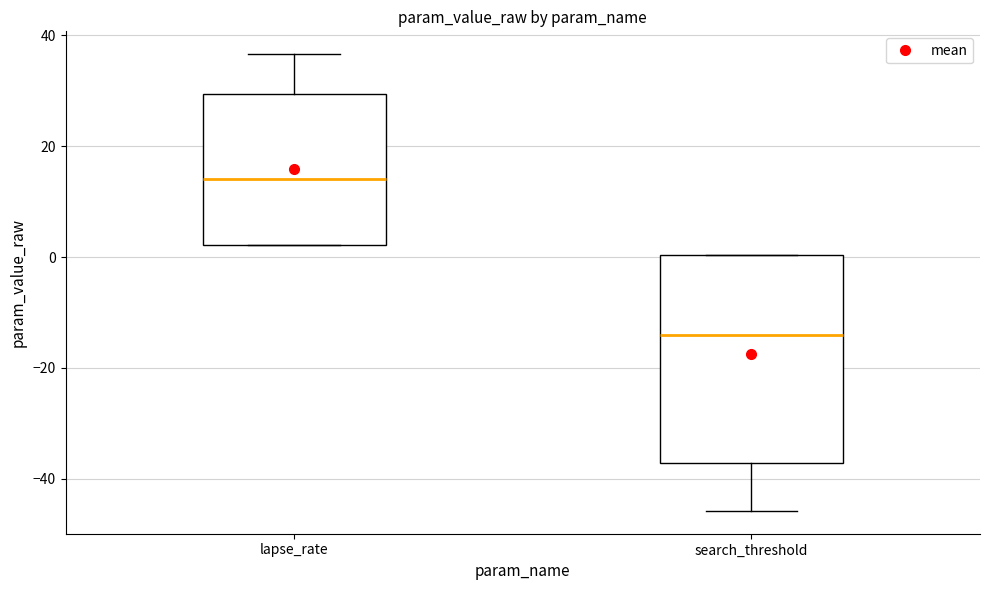

Which box has the lowest median line?

search_threshold